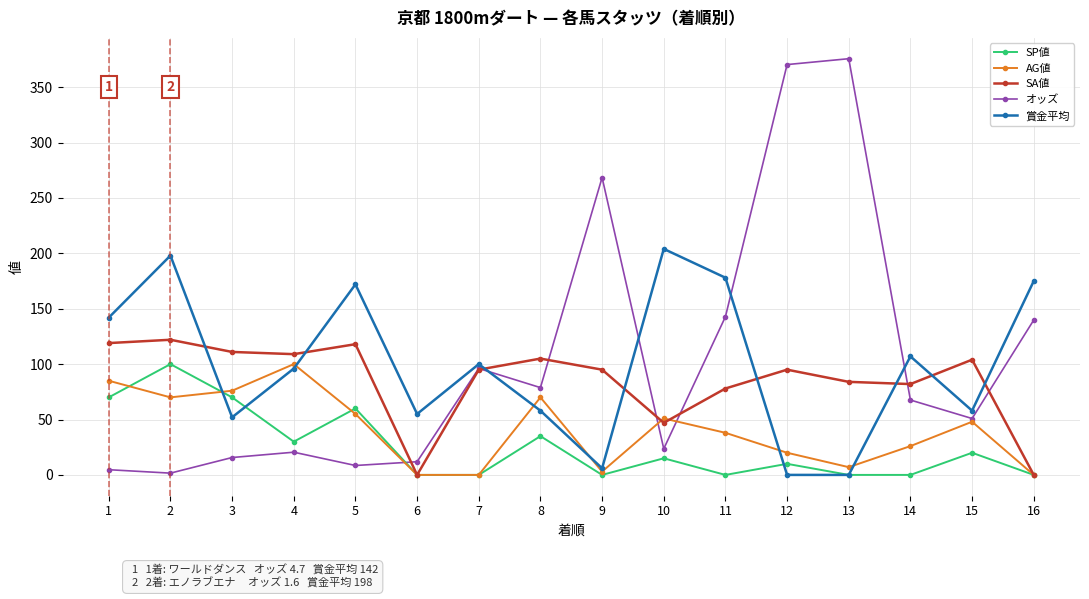

What is the value of the 賞金平均 point at the 9th from the left?

6.0